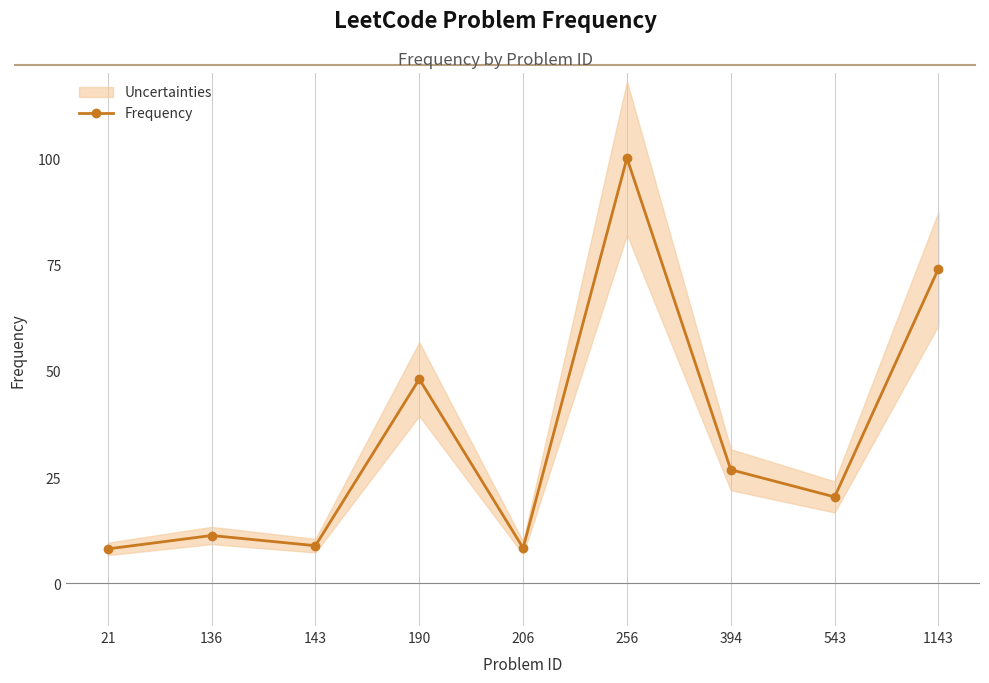

What is the sum of all values?

305.8